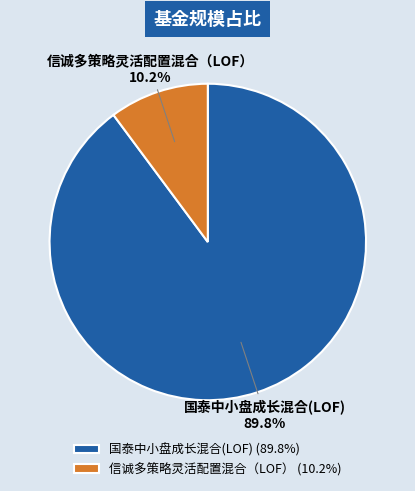

What percentage do 信诚多策略灵活配置混合（LOF） and 国泰中小盘成长混合(LOF) together represent?

100.0%